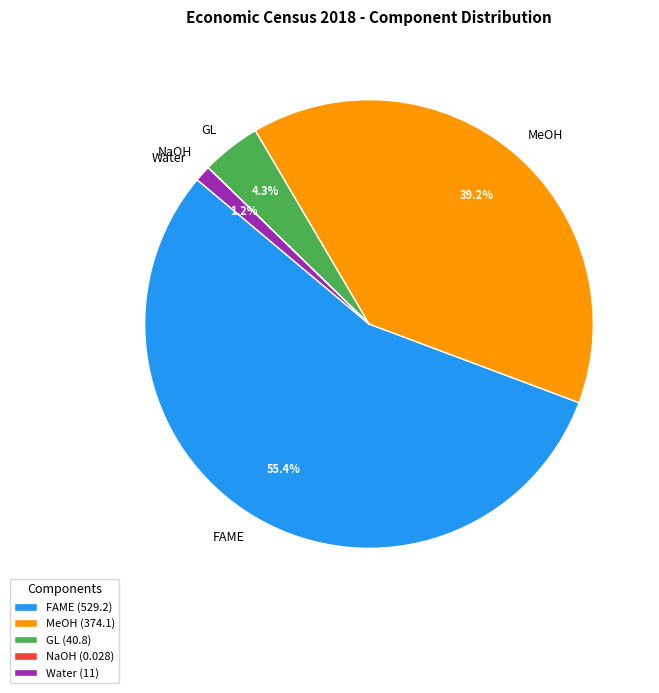

Does FAME account for over 50% of the chart?

Yes